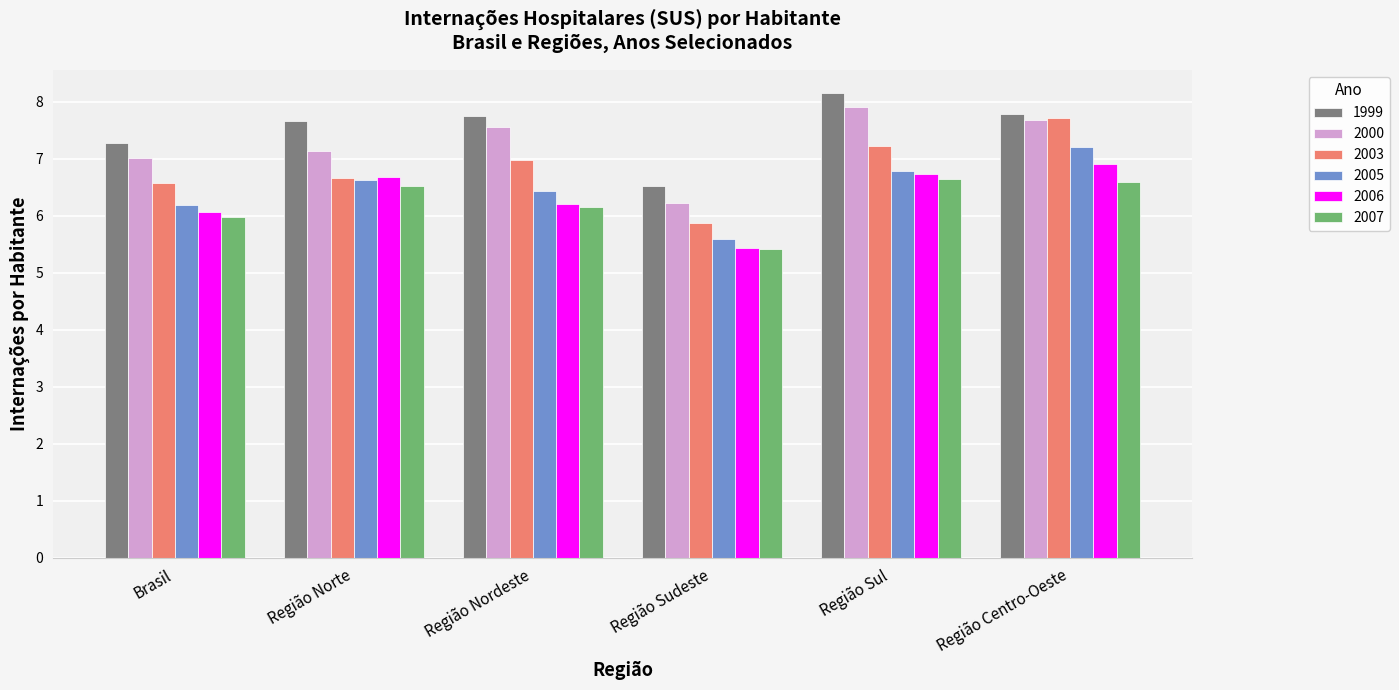

What is the sum of all 2005 values?

38.8